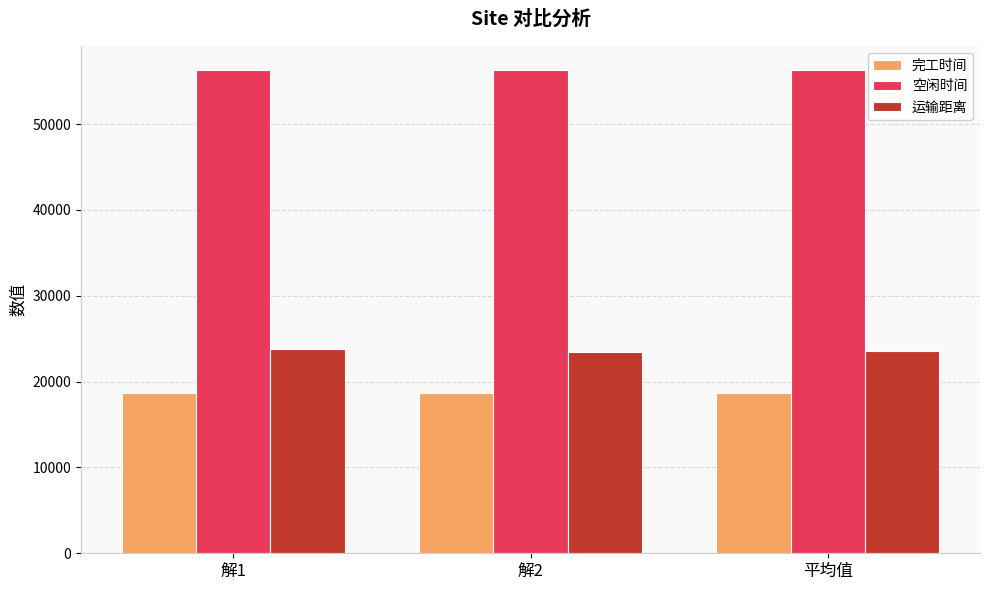

Rank the series at 平均值 from lowest to highest value.

完工时间, 运输距离, 空闲时间